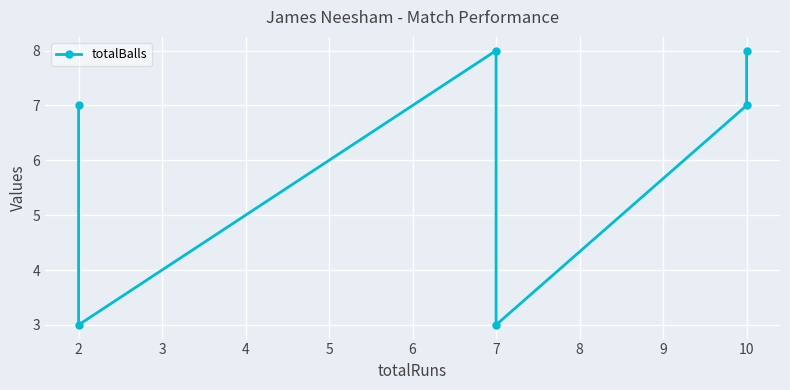

What is the value of the 2nd point from the left?

3